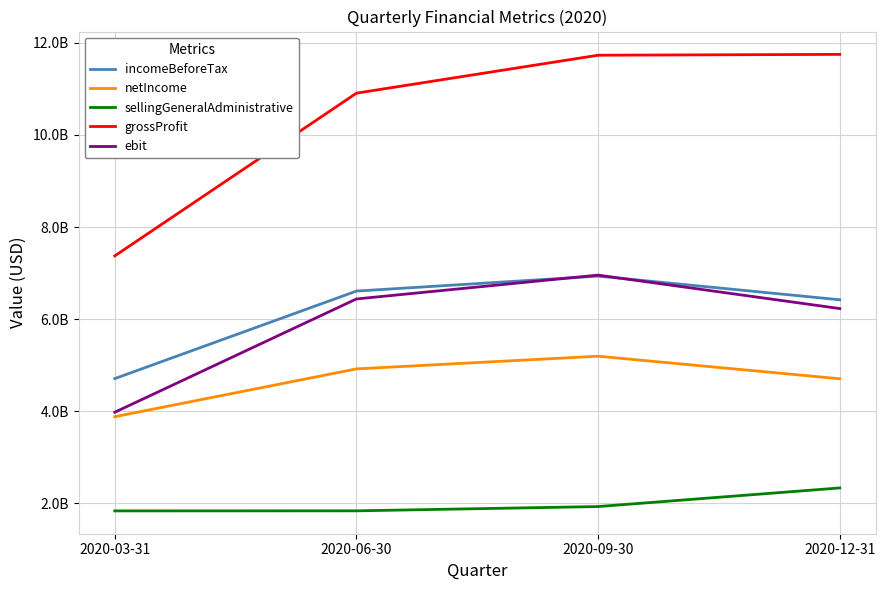

Reading right to left, what are all the values shown in this chart?

incomeBeforeTax: 6420800000	6934900000	6609800000	4709600000
netIncome: 4706200000	5195900000	4920600000	3882300000
sellingGeneralAdministrative: 2336000000	1931800000	1839000000	1837700000
grossProfit: 11748400000	11730300000	10906300000	7373400000
ebit: 6230300000	6956400000	6438800000	3979700000